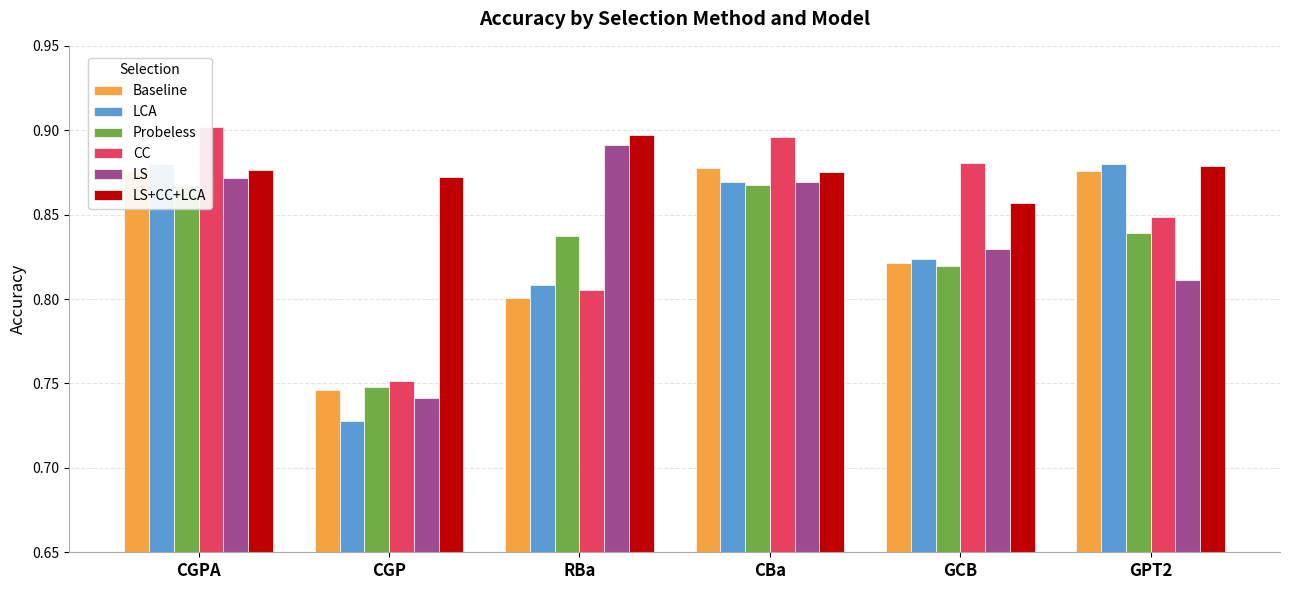

Between CGPA and RBa, which series saw the biggest shift?

CC